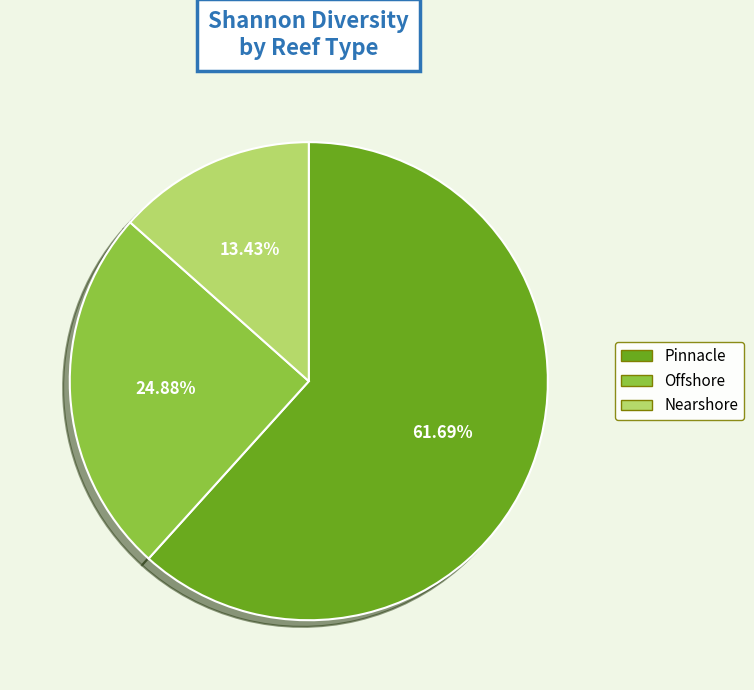

To the nearest percent, what portion does Pinnacle represent?

62%